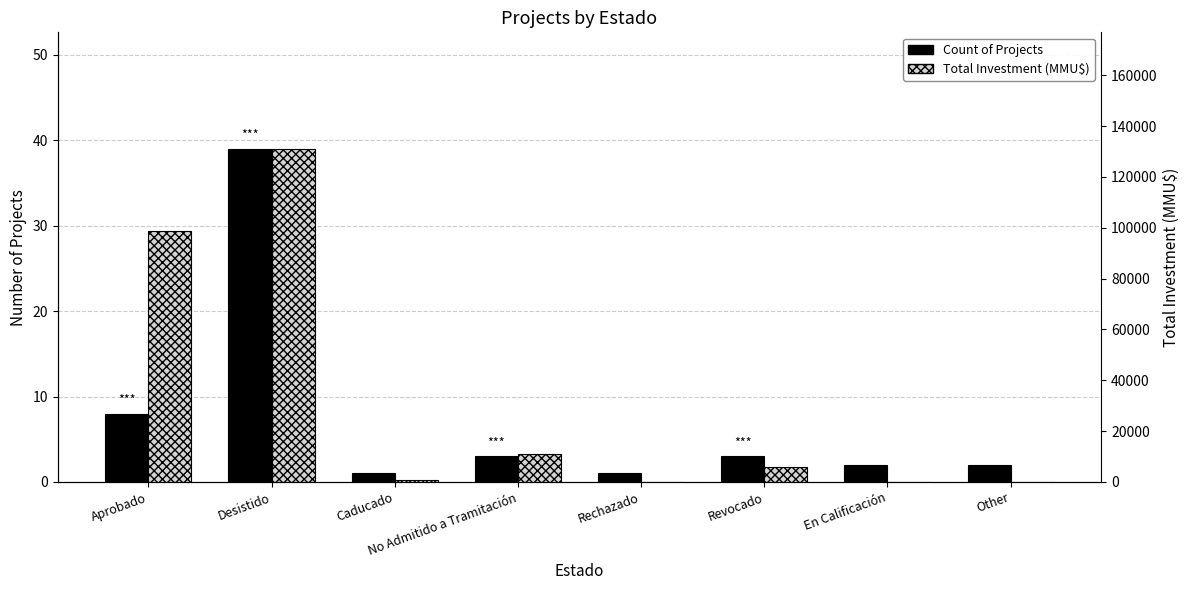

What is the average value of the Total Investment (MMU$) series?

30914